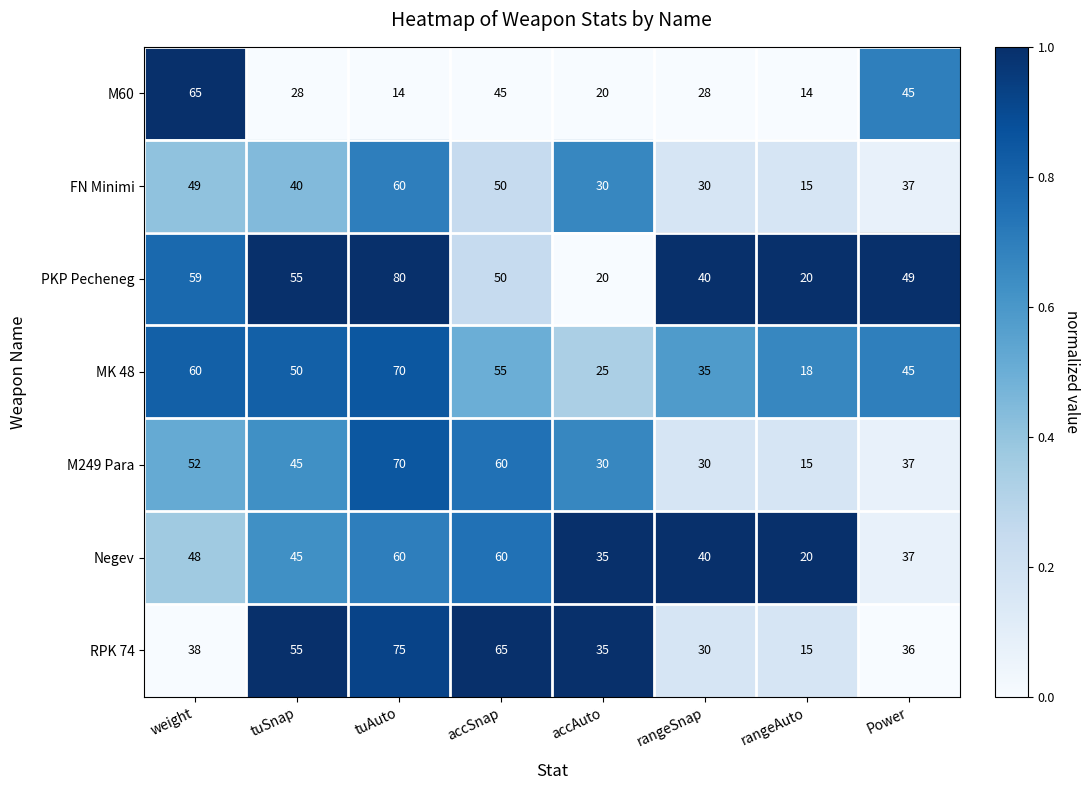

How many distinct data groups are displayed?

7